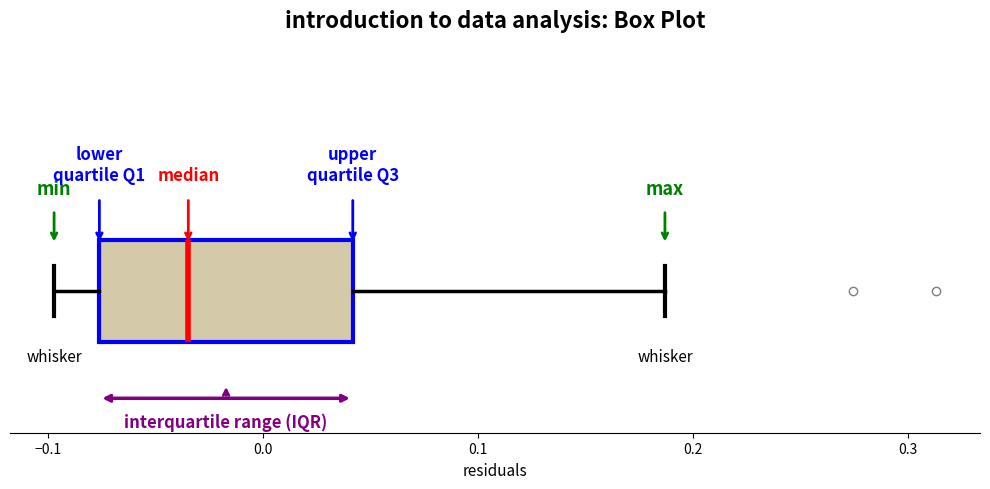

Transcribe this box plot: give where the median line is, the range the box spans, and where the two whiskers end, as read against the x-axis. The values are not printed on the chart, so give them approximately, as read against the axis.

median -0.03, box -0.08 to 0.04, whiskers -0.10 to 0.19